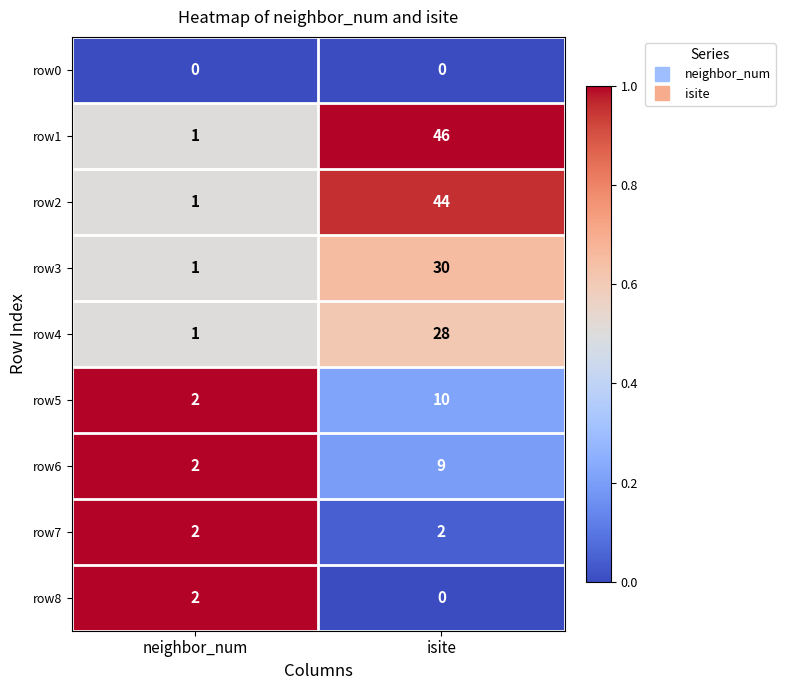

Which series has the widest spread of values?

row1